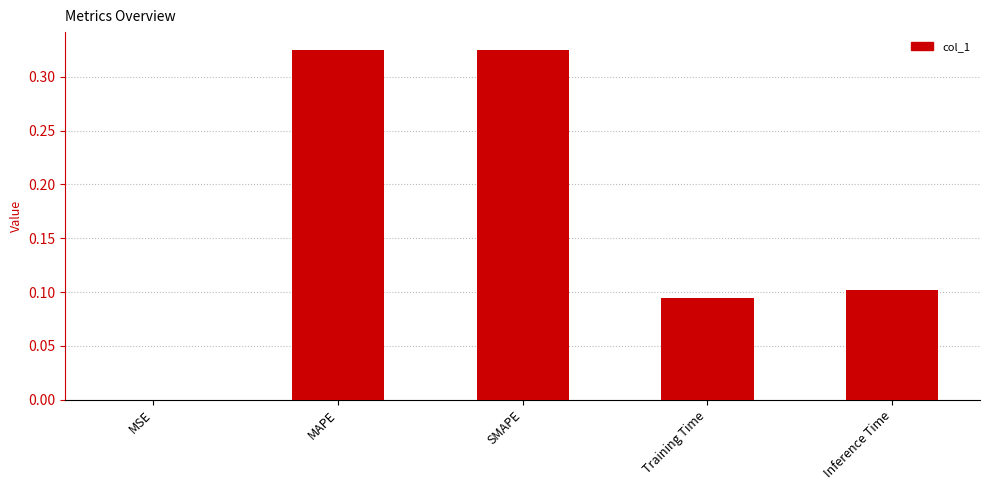

Is it true that the value at MSE is 0.0?

True